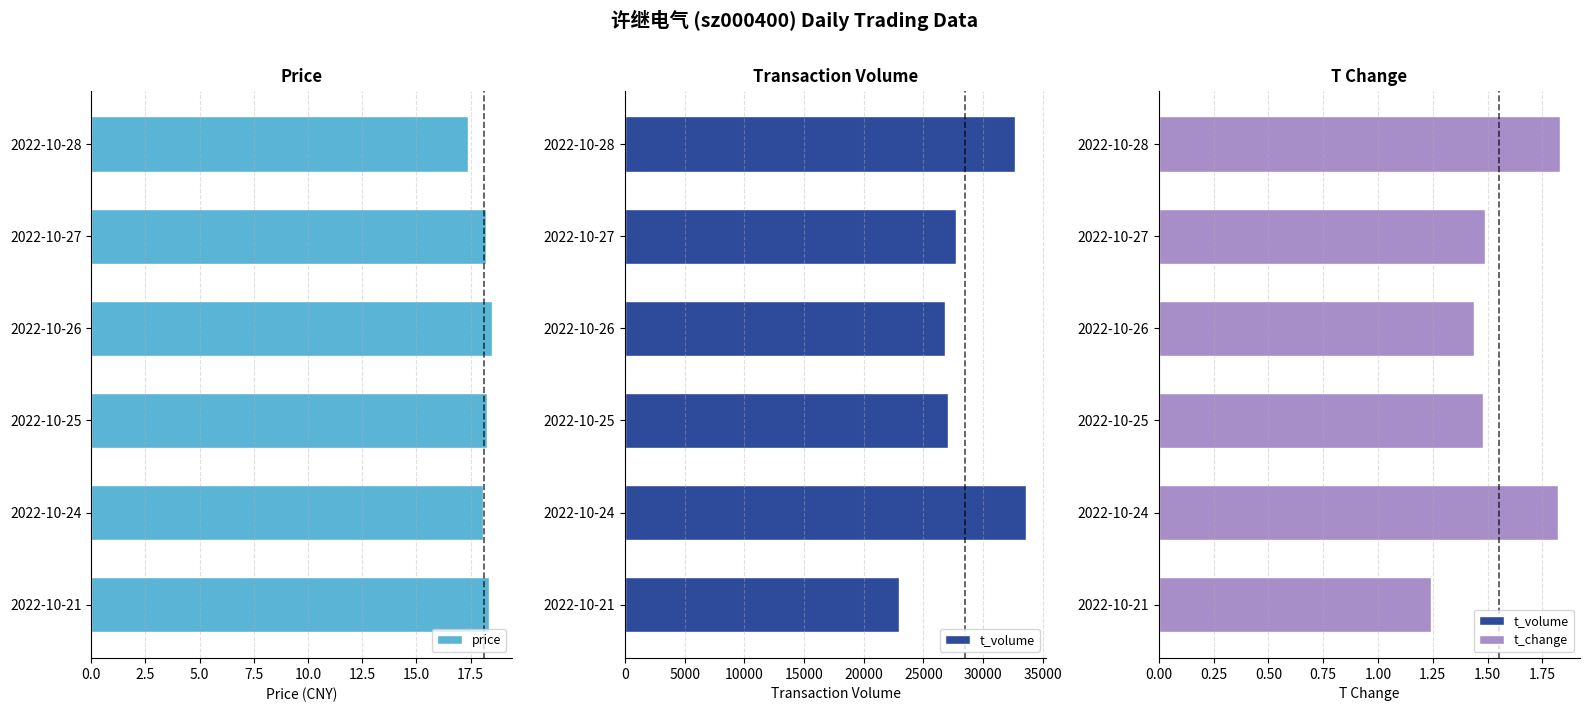

What is the sum of all t_volume values?

170783.0